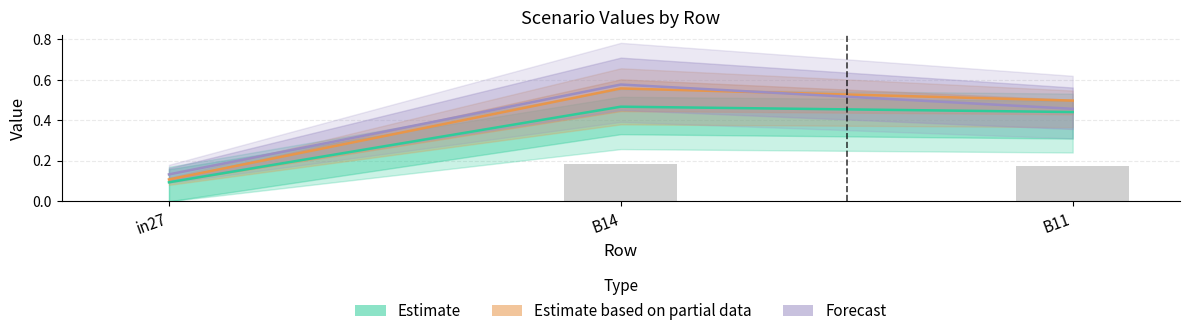

At which category is the sum across all series the highest?

B14